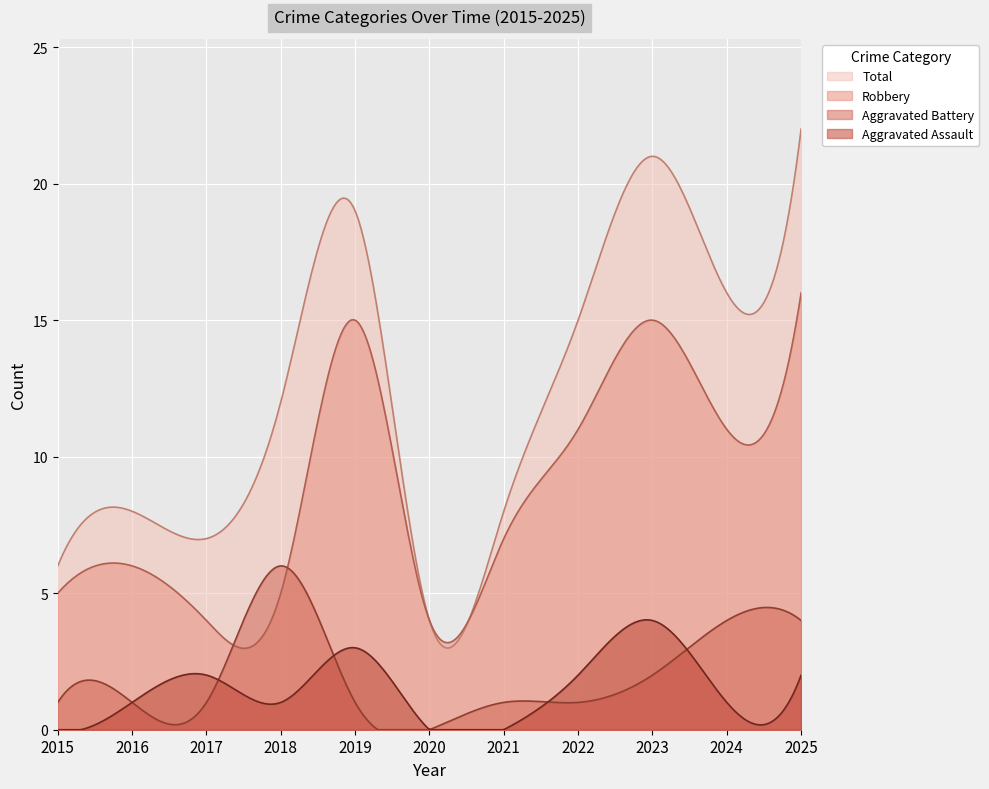

Reading left to right, list all the values displayed in this chart.

Aggravated Assault: 0	1	2	1	3	0	0	2	4	1	2
Aggravated Battery: 1	1	1	6	1	0	1	1	2	4	4
Robbery: 5	6	4	5	15	4	7	11	15	11	16
Total: 6	8	7	12	19	4	8	15	21	16	22